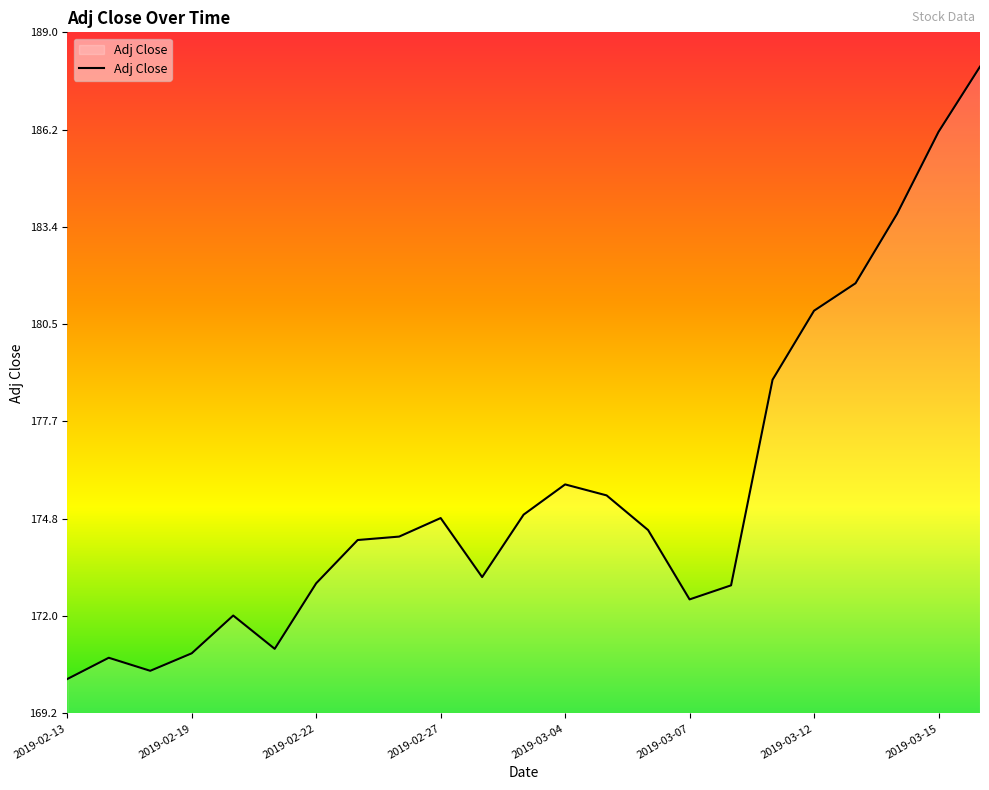

What is the maximum value shown in the chart?

188.0